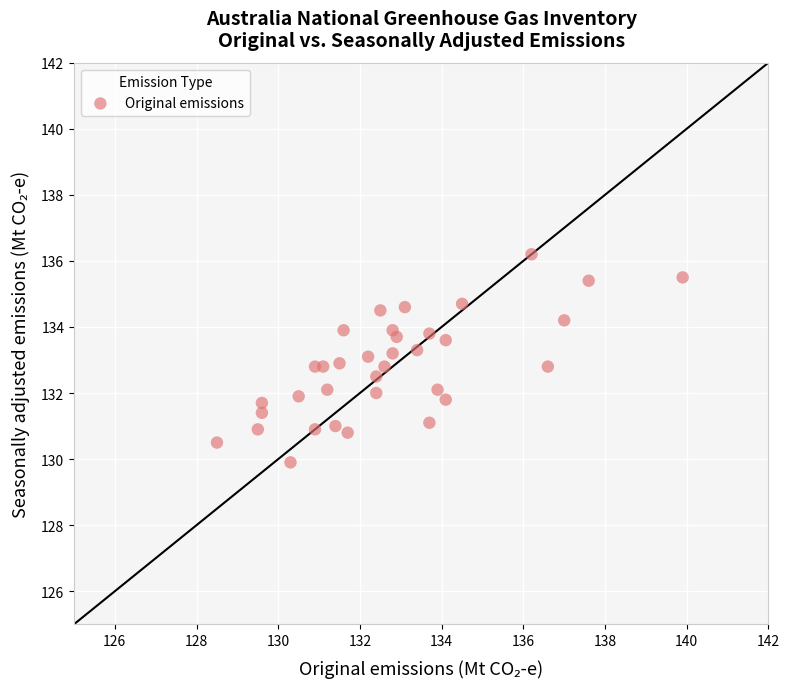

What is the range of Y values (max minus min)?

6.3